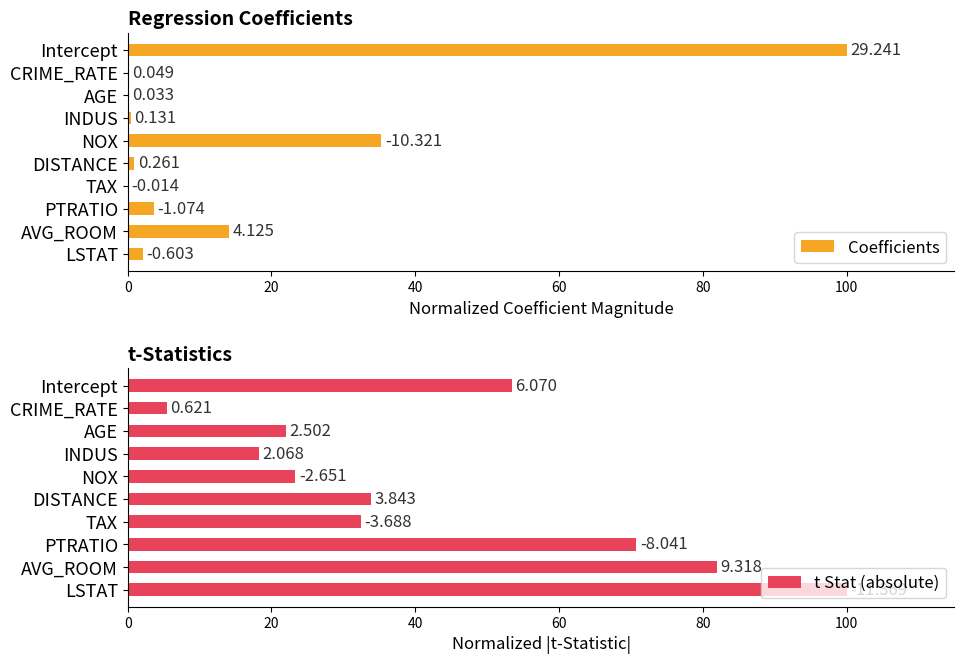

The Coefficients series shows 12.9 at NOX. True or false?

False